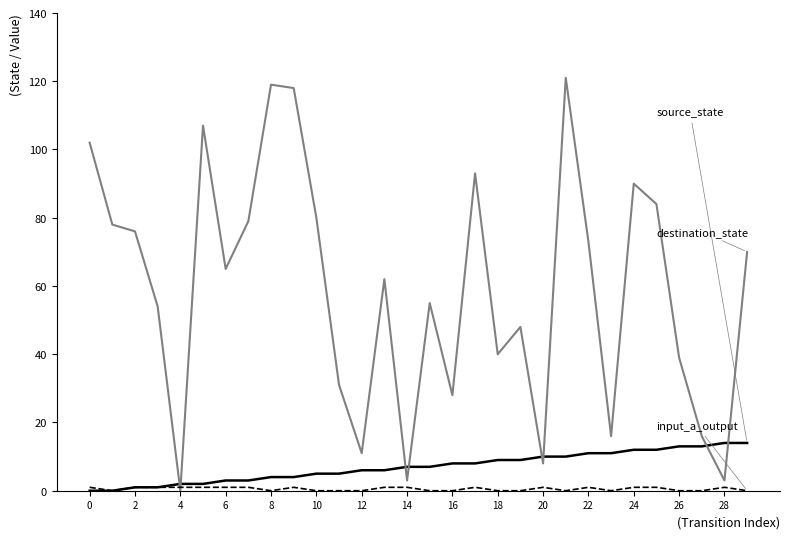

What is the maximum value shown in the chart?

121